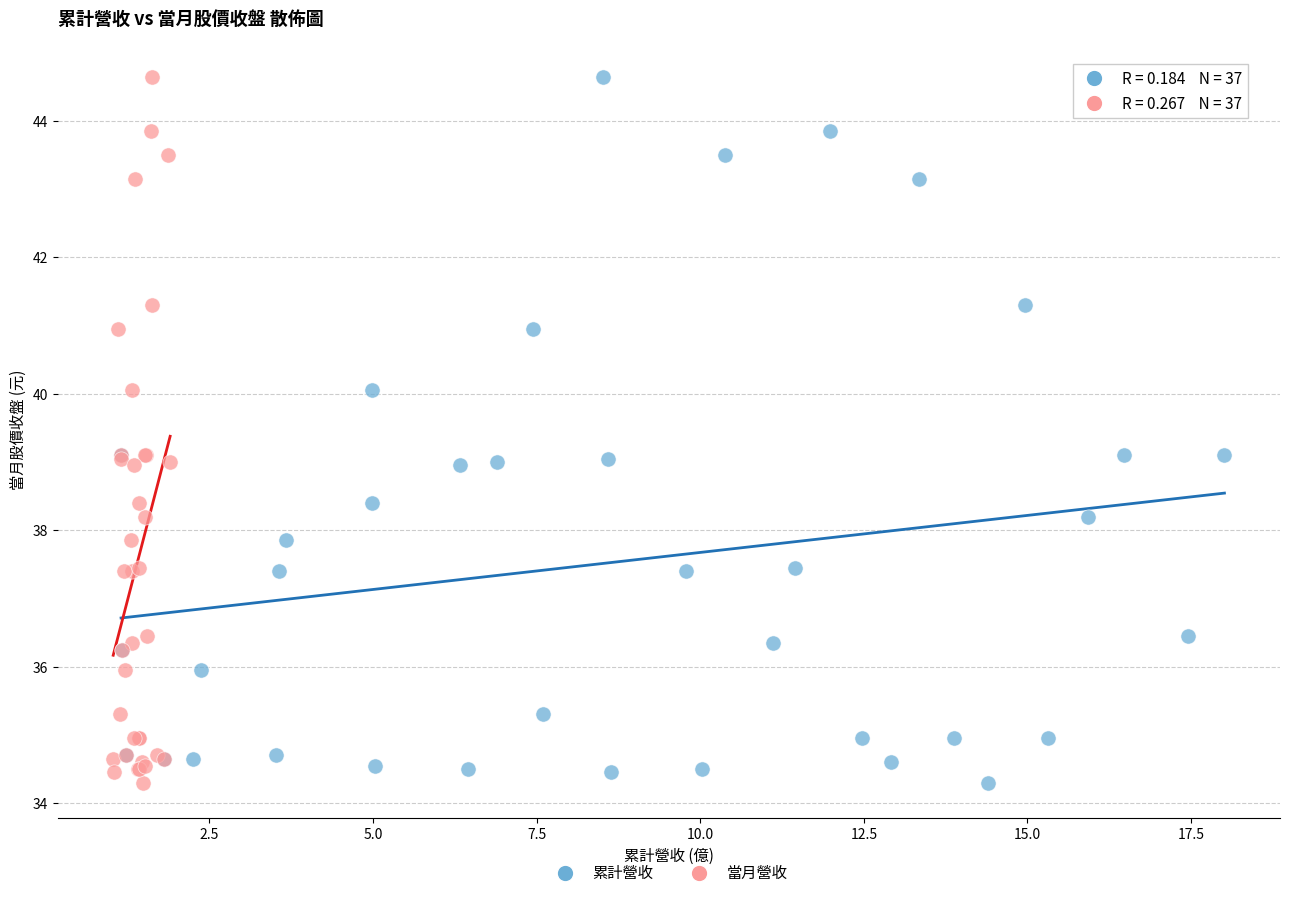

What are all the series names shown in the legend?

累計營收, 當月營收